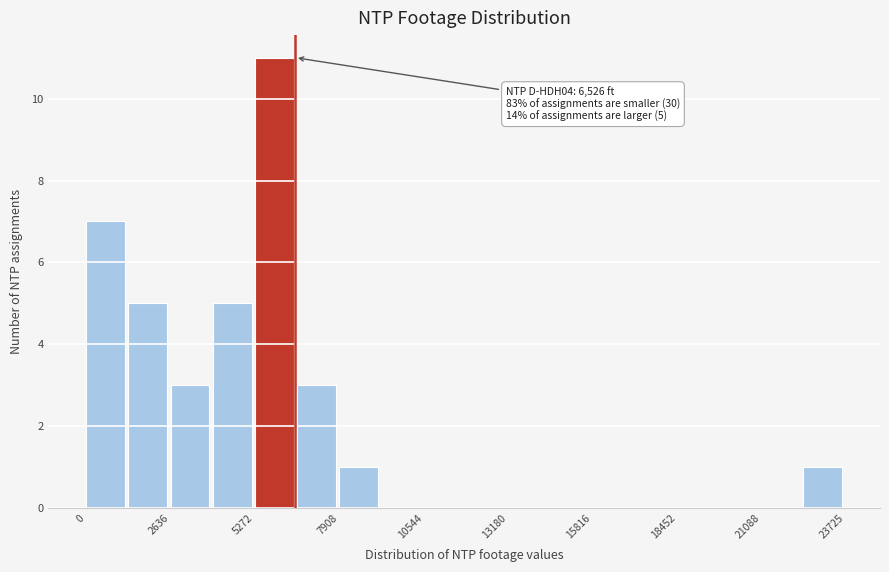

Around what value on the x-axis is the tallest bar? Give the approximate position of its centre, as read against the axis.

6000